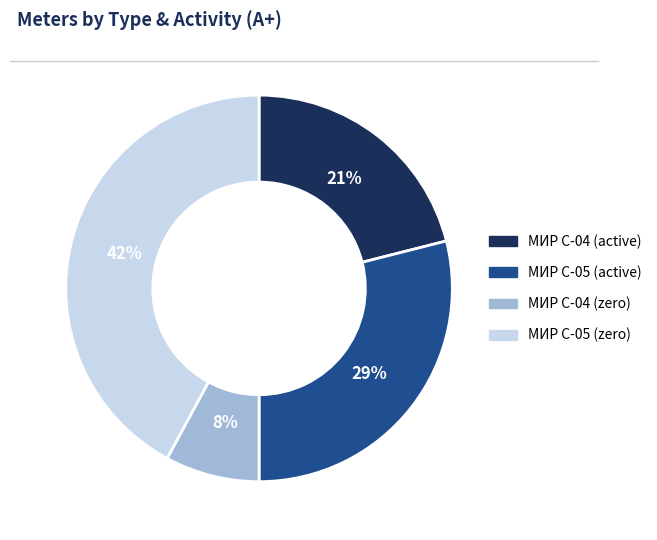

To the nearest percent, what is the average slice percentage?

25%